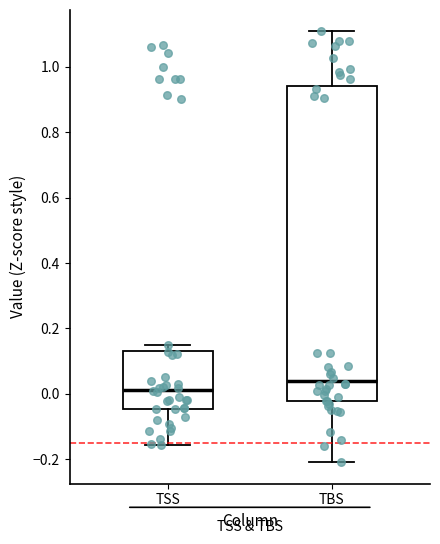

Reading left to right, transcribe this box plot: for each box, give where its median line is, the range the box spans, and where its two whiskers end, as read against the y-axis. The values are not printed on the chart, so give them approximately, as read against the axis.

TSS: median 0.02, box -0.04 to 0.14, whiskers -0.16 to 0.14 (just above the box's upper edge)
TBS: median 0.04, box -0.02 to 0.94, whiskers -0.20 to 1.10